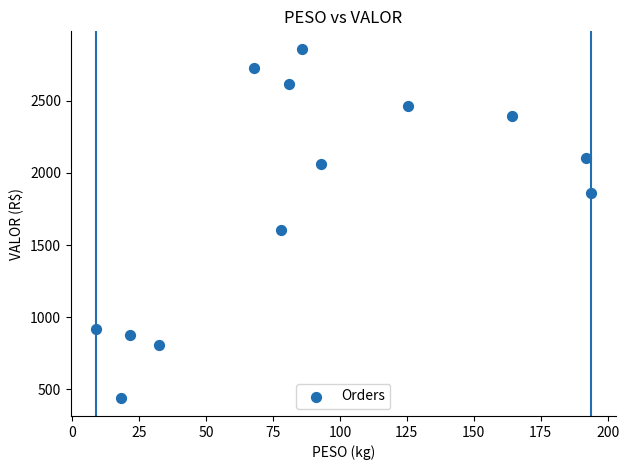

What Y value in the scatter plot is closest to 1648?

1606.4